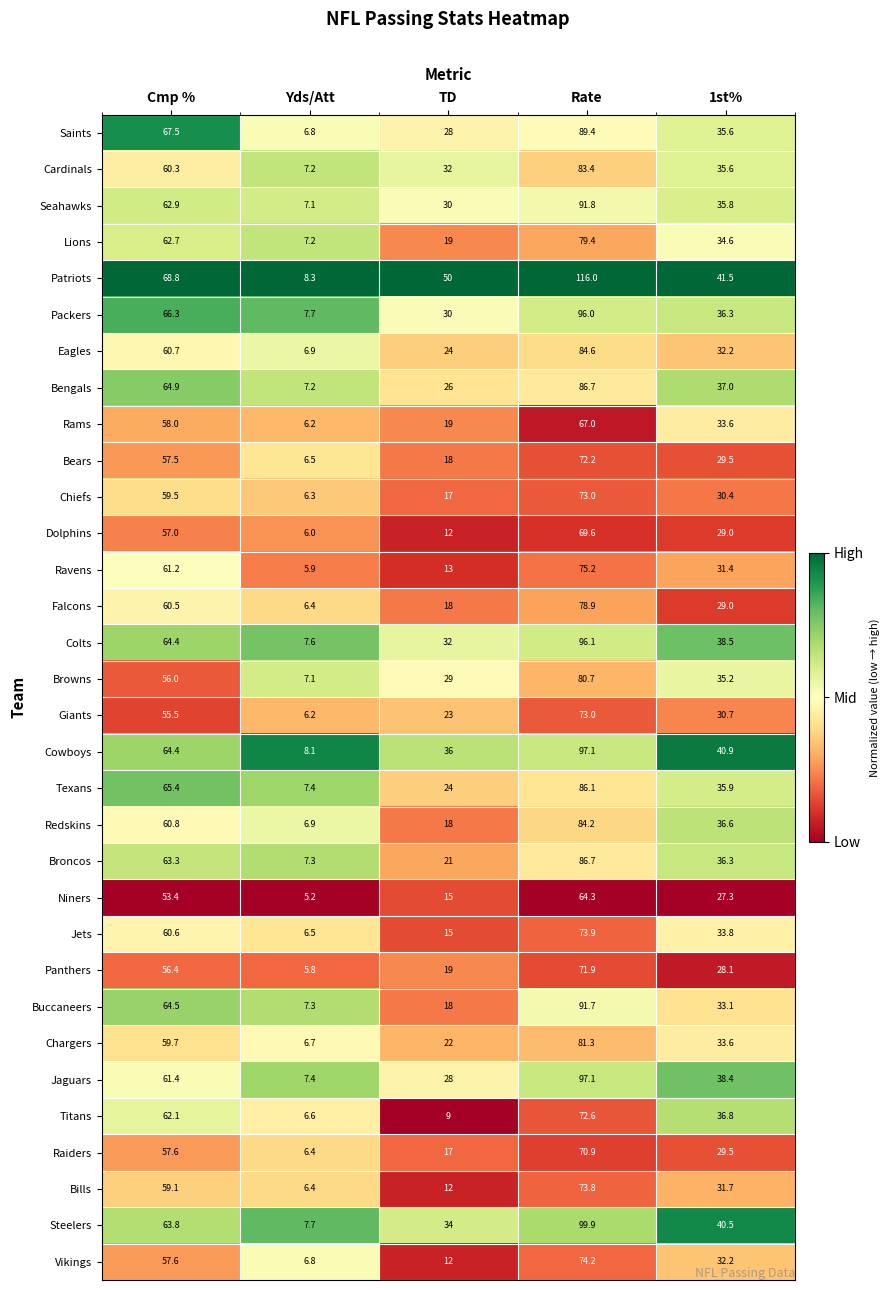

The value of Niners at Cmp % is 53.4. True or false?

True